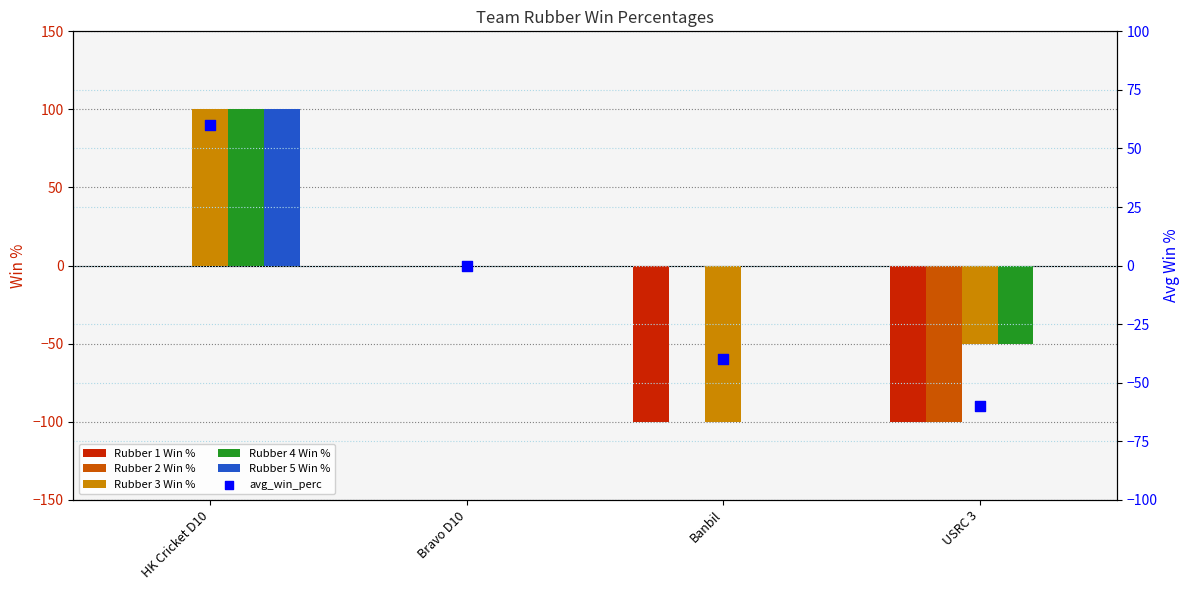

What are all the series names shown in the legend?

Rubber 1 Win %, Rubber 2 Win %, Rubber 3 Win %, Rubber 4 Win %, Rubber 5 Win %, avg_win_perc